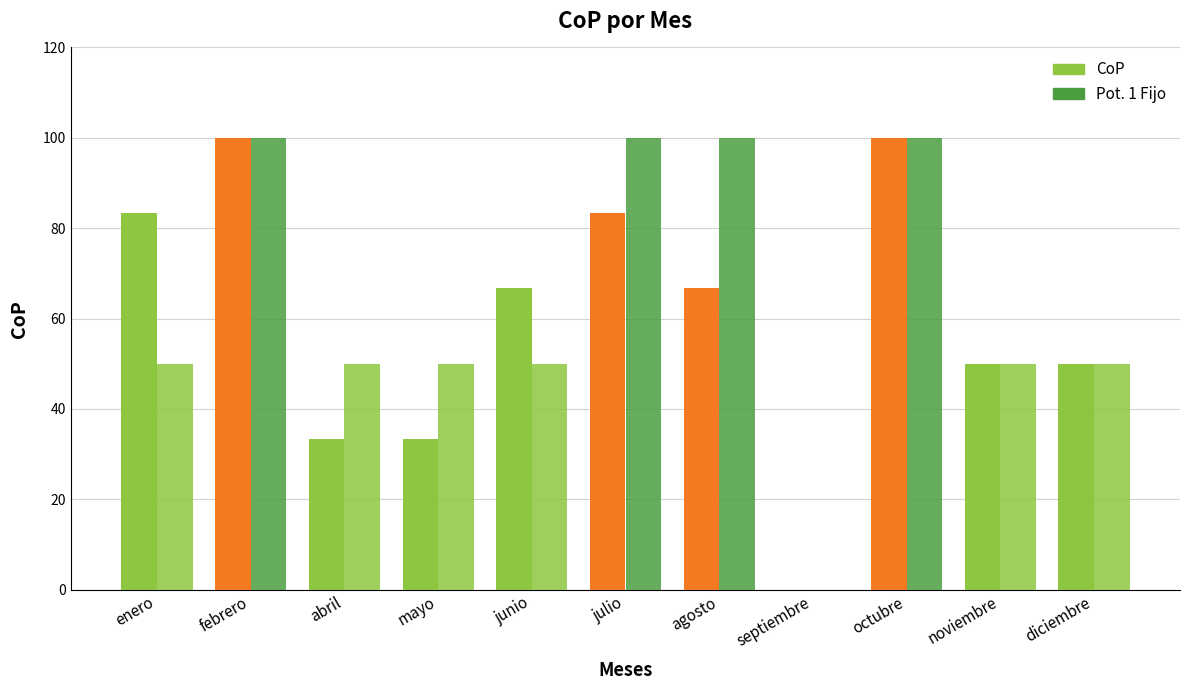

Rank the categories by value from highest to lowest.

febrero, octubre, enero, julio, junio, agosto, noviembre, diciembre, abril, mayo, septiembre